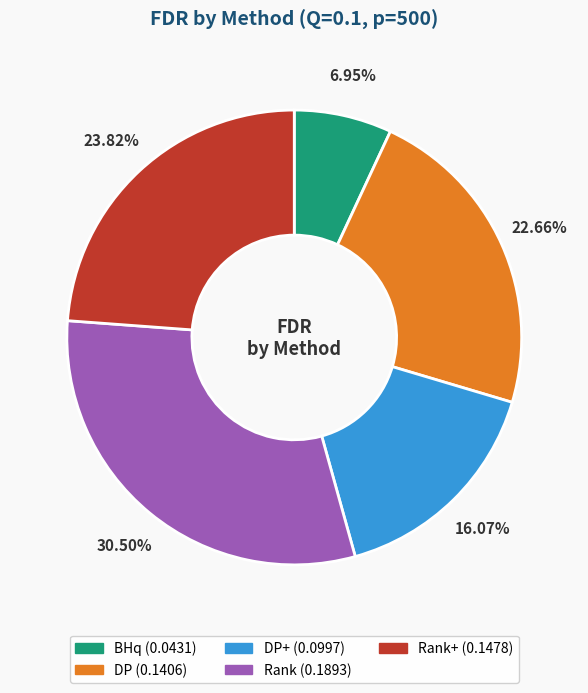

Does any single category account for the majority?

No